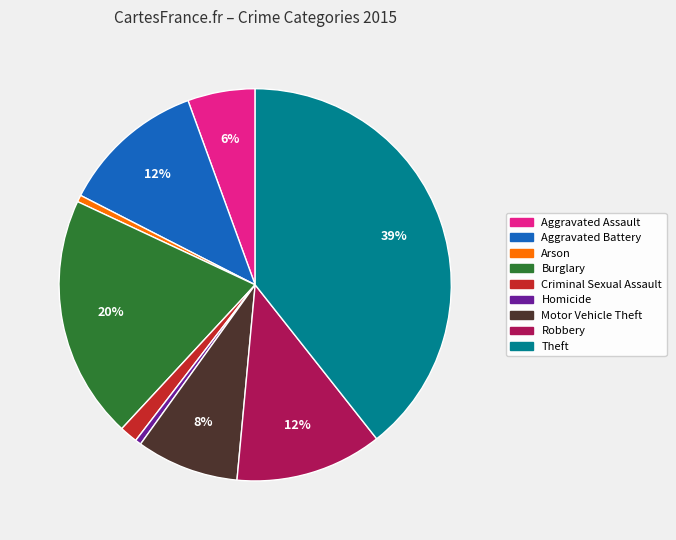

What percentage is the Arson slice, to the nearest percent?

1%